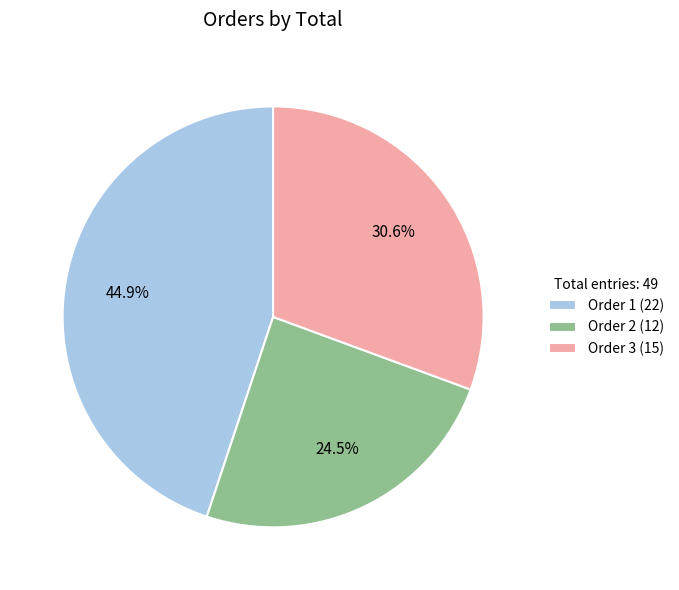

Is the sum of Order 2 (12) and Order 1 (22) greater than half?

Yes